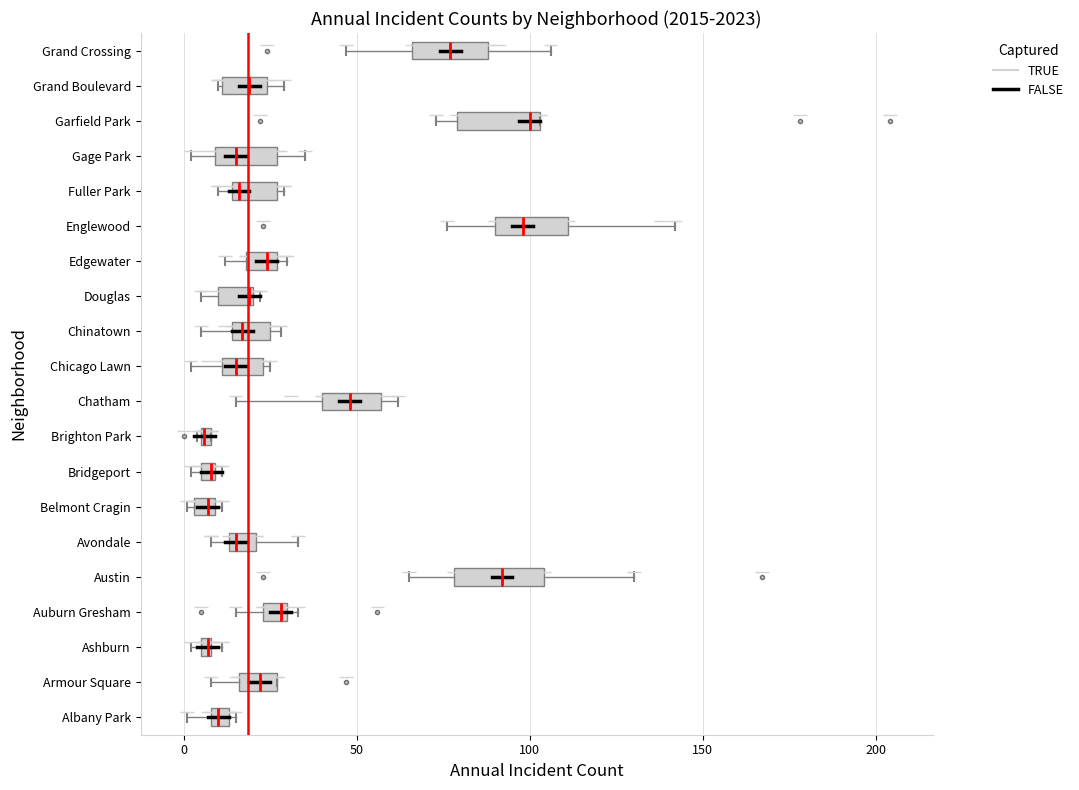

Where is the right edge of the box for Chicago Lawn on the x-axis? The values are not printed on the chart, so give them approximately, as read against the axis.

25